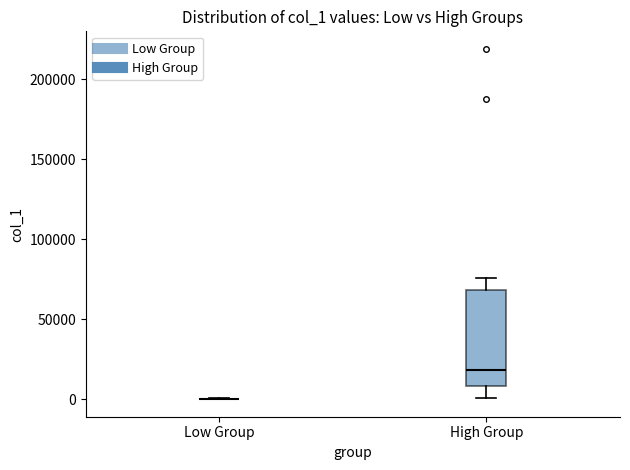

Reading left to right, read every box against the y-axis: the position of its median line, the range the box covers, and the ends of its whiskers. The values are not printed on the chart, so give them approximately, as read against the axis.

Low Group: box collapsed to a line at 0, whiskers 0 to 0
High Group: median 20000, box 10000 to 70000, whiskers 0 to 75000